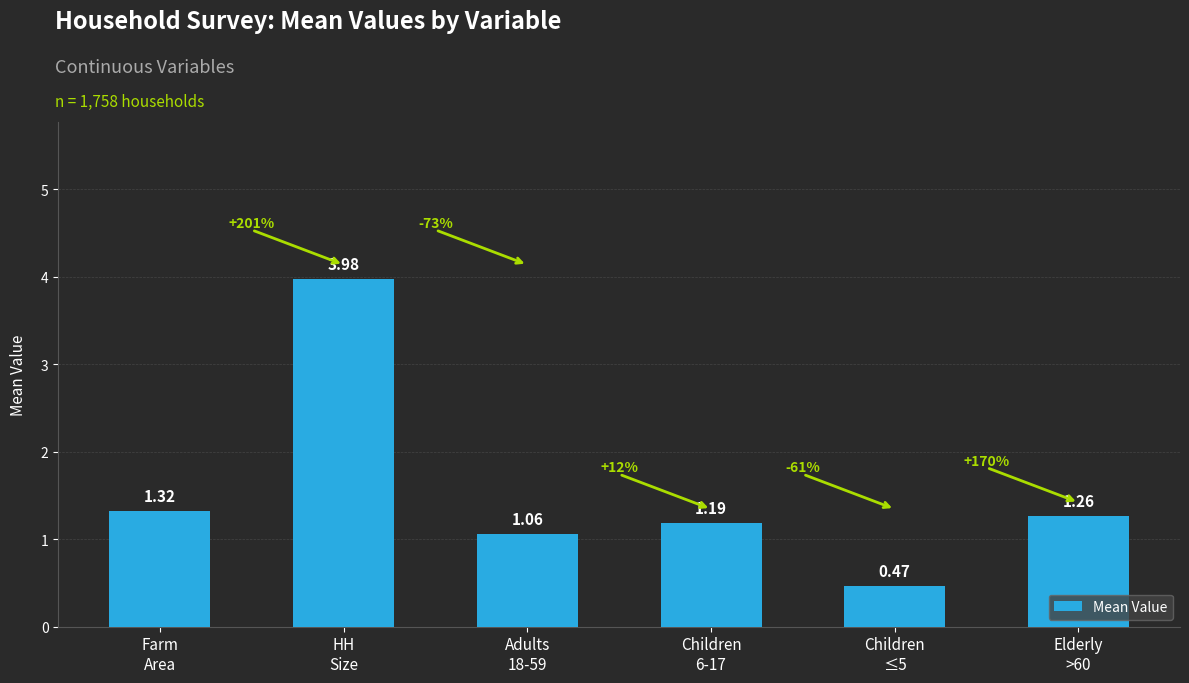

What is the label of the 2nd bar from the left?

HH
Size